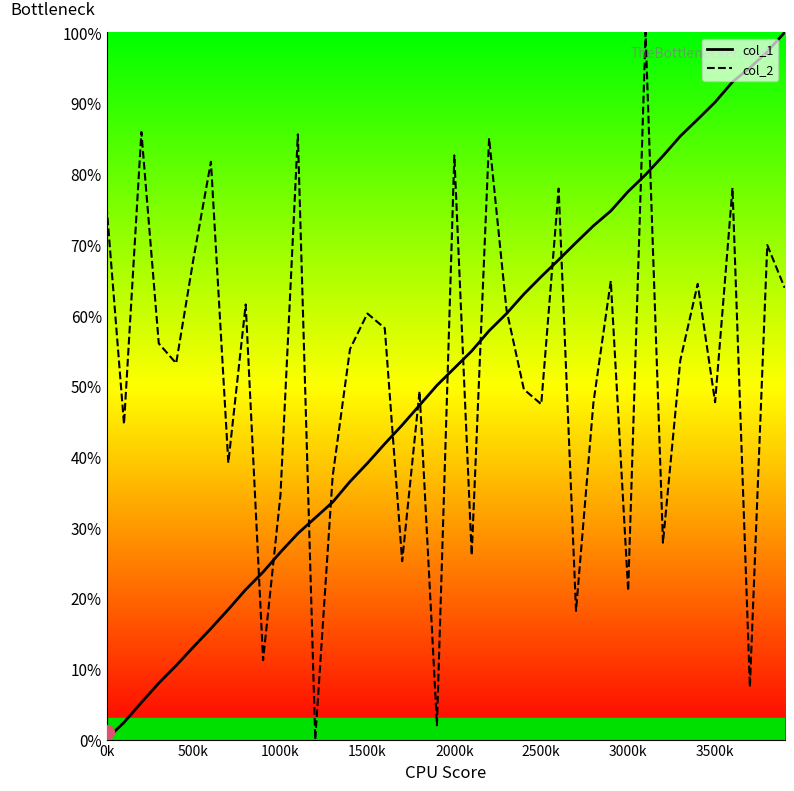

Which series ends up on top after the final intersection of col_1_line and col_2_line?

col_1_line